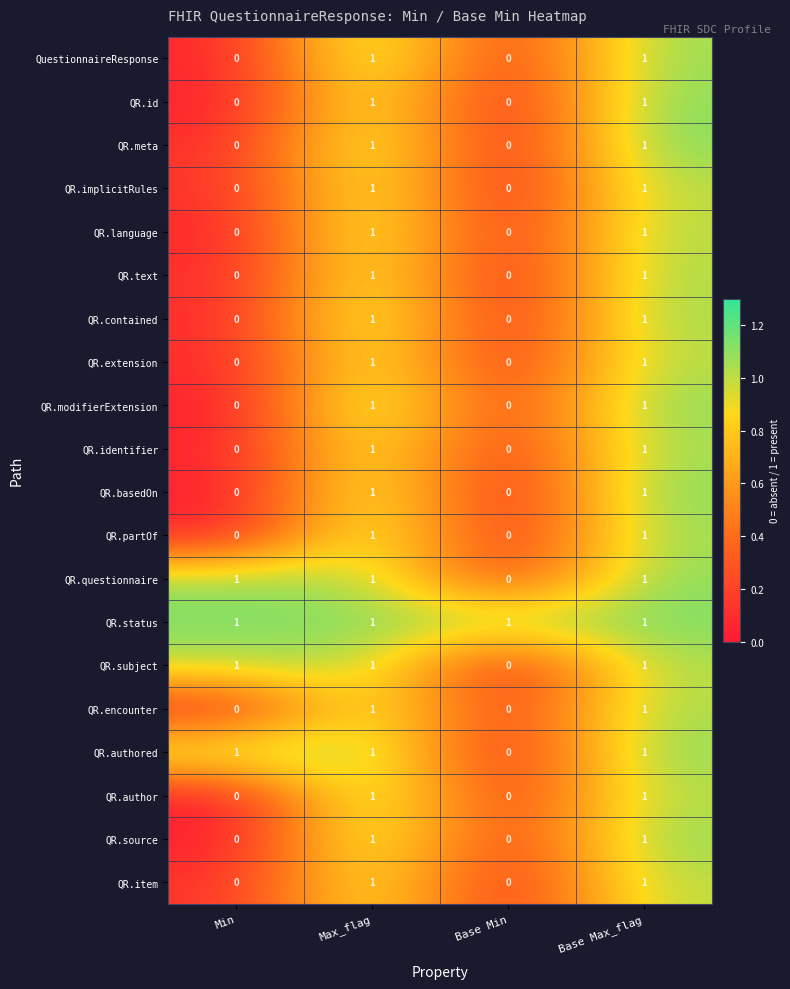

How many distinct data groups are displayed?

20